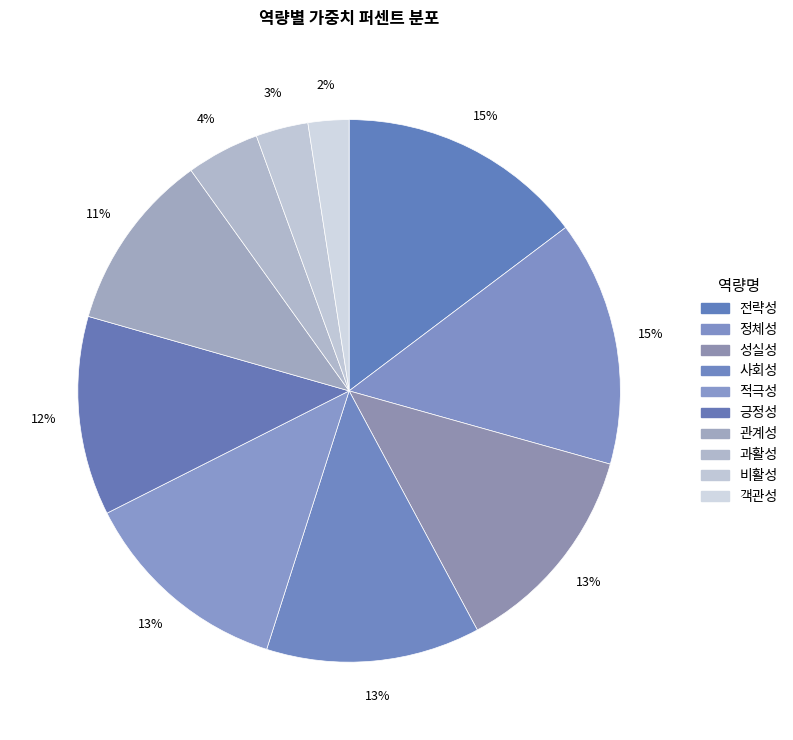

Count the number of slices in the pie.

10